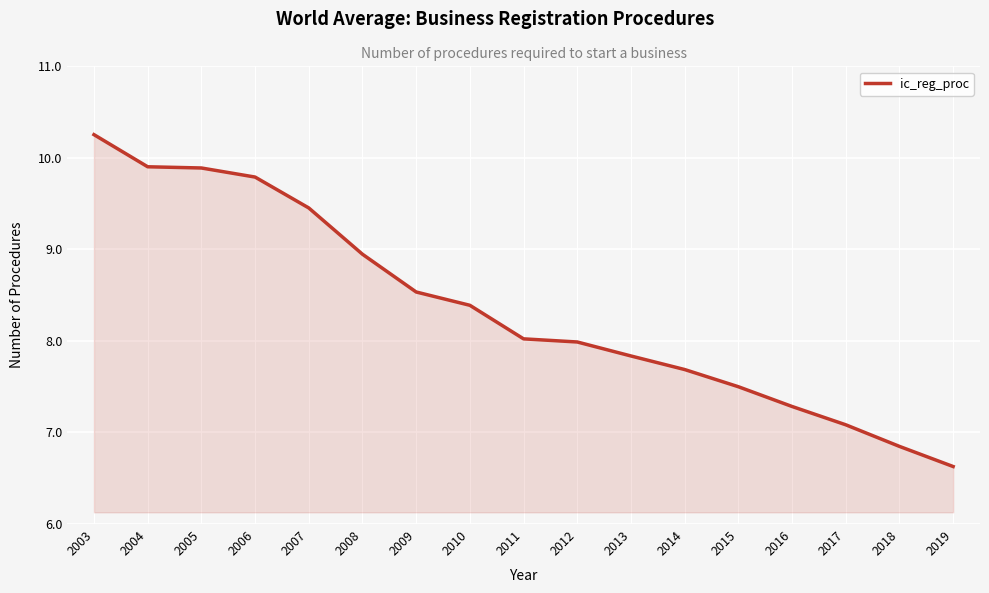

At which label does the data first exceed 8?

2003